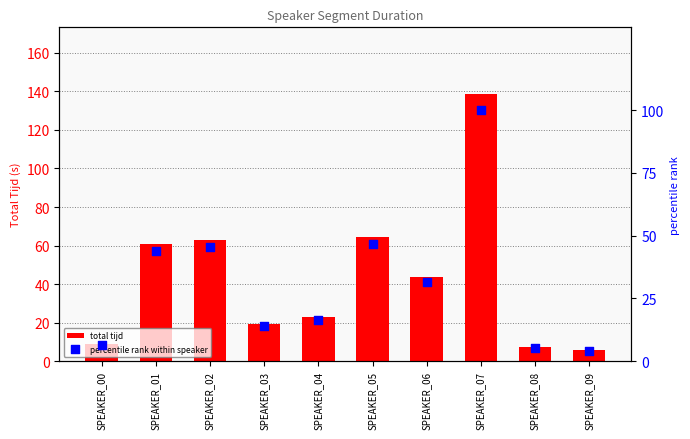

What is the total value across all series at SPEAKER_02?

108.3